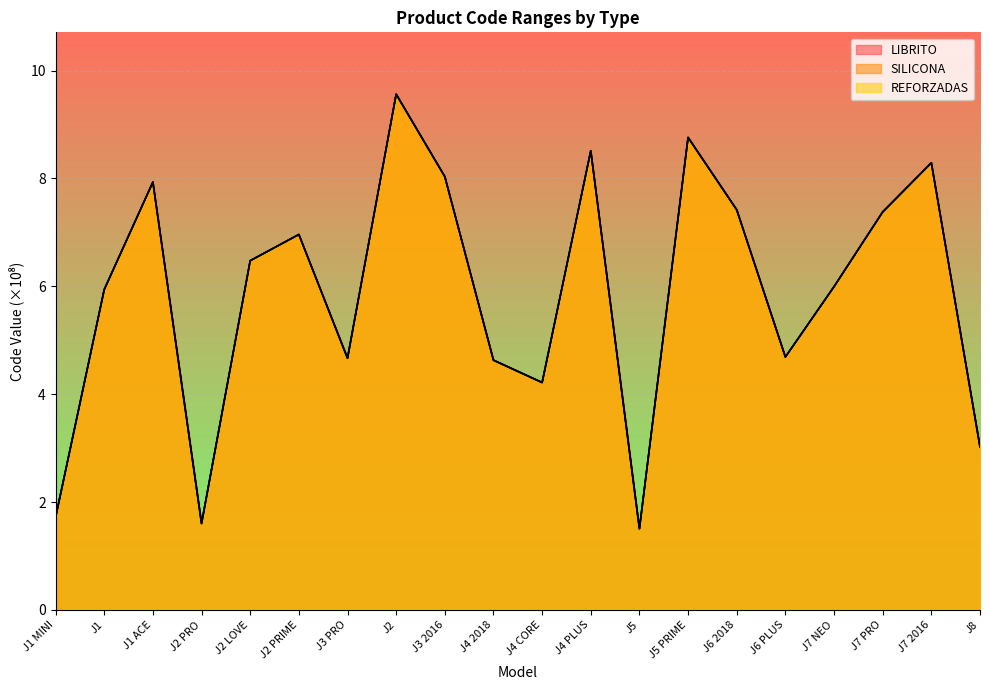

At J4 CORE, list the series in order from smallest to largest.

SILICONA, LIBRITO, REFORZADAS